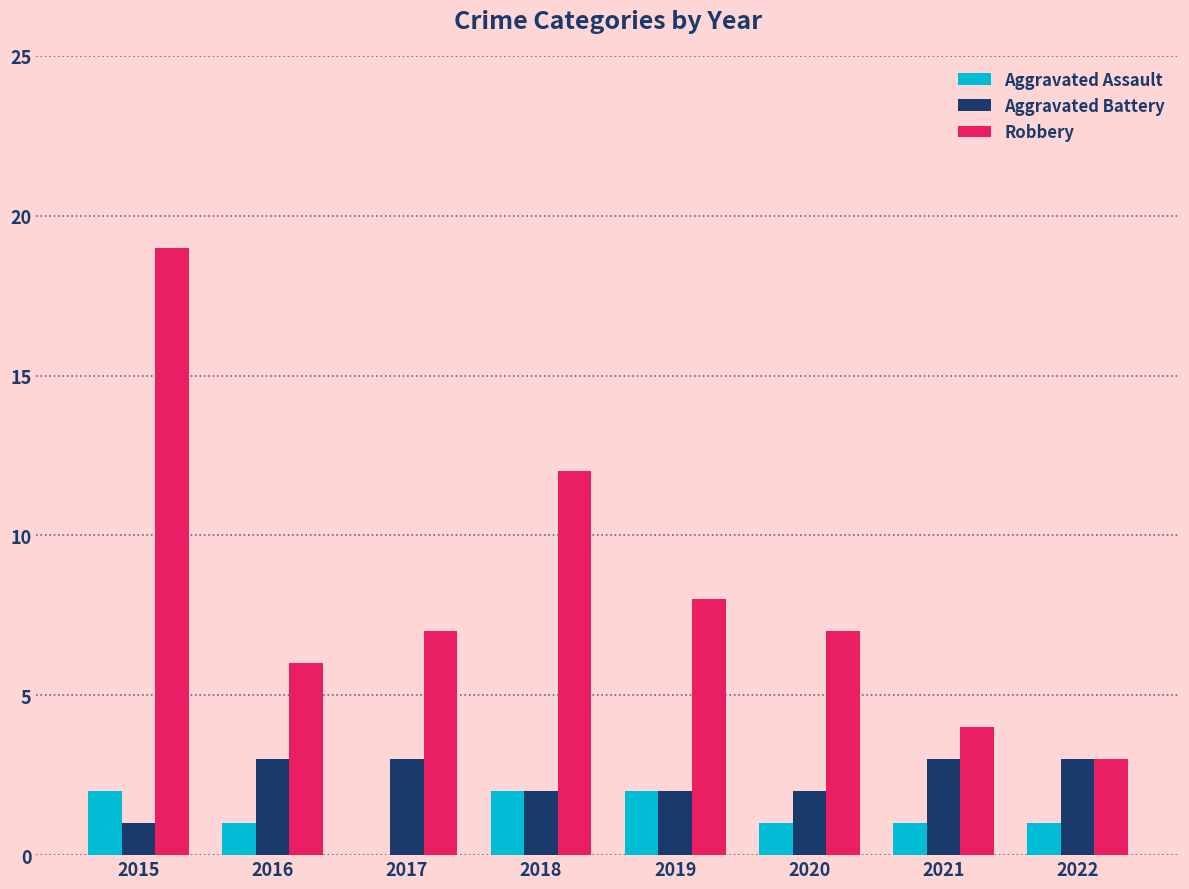

Reading left to right, what are all the values shown in this chart?

Aggravated Assault: 2	1	0	2	2	1	1	1
Aggravated Battery: 1	3	3	2	2	2	3	3
Robbery: 19	6	7	12	8	7	4	3